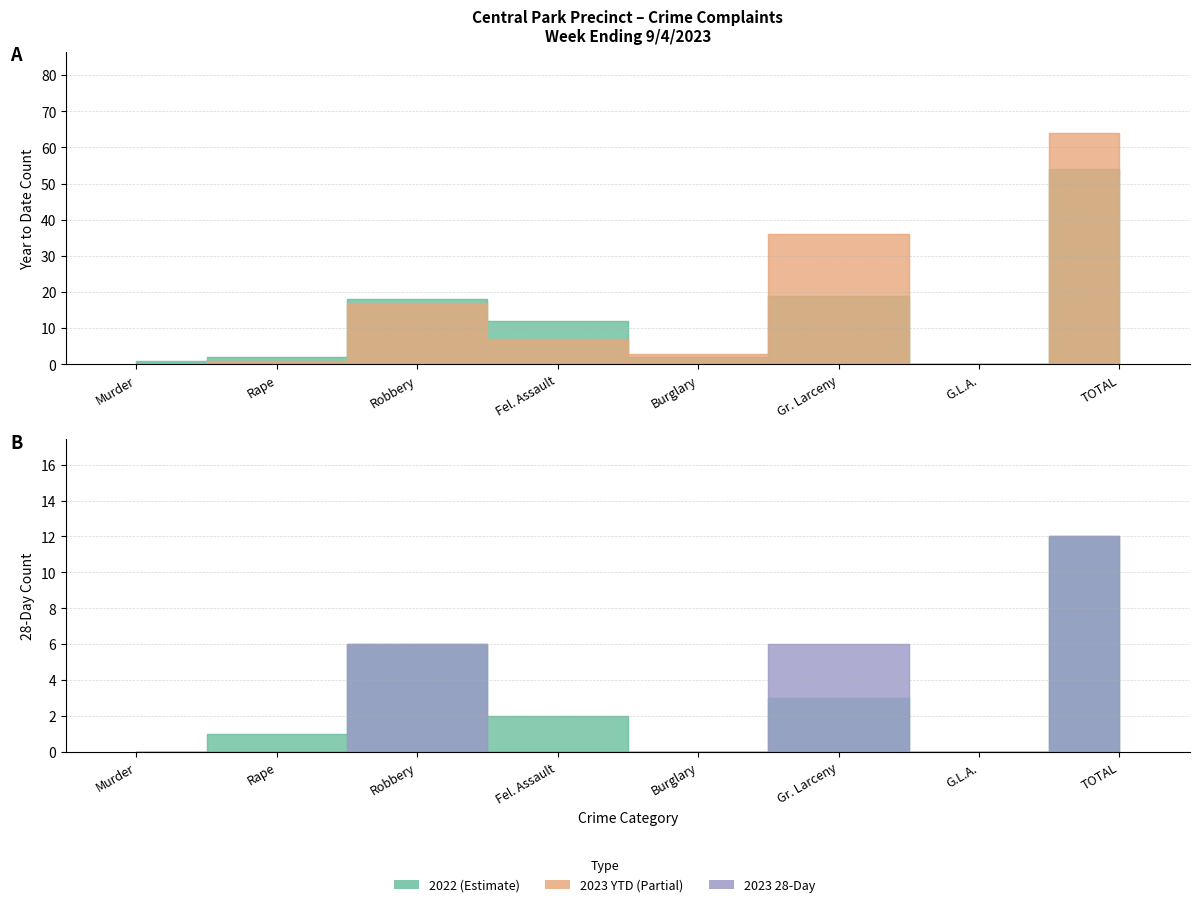

How many intersections are there between 2023 YTD and 2022 YTD?

1